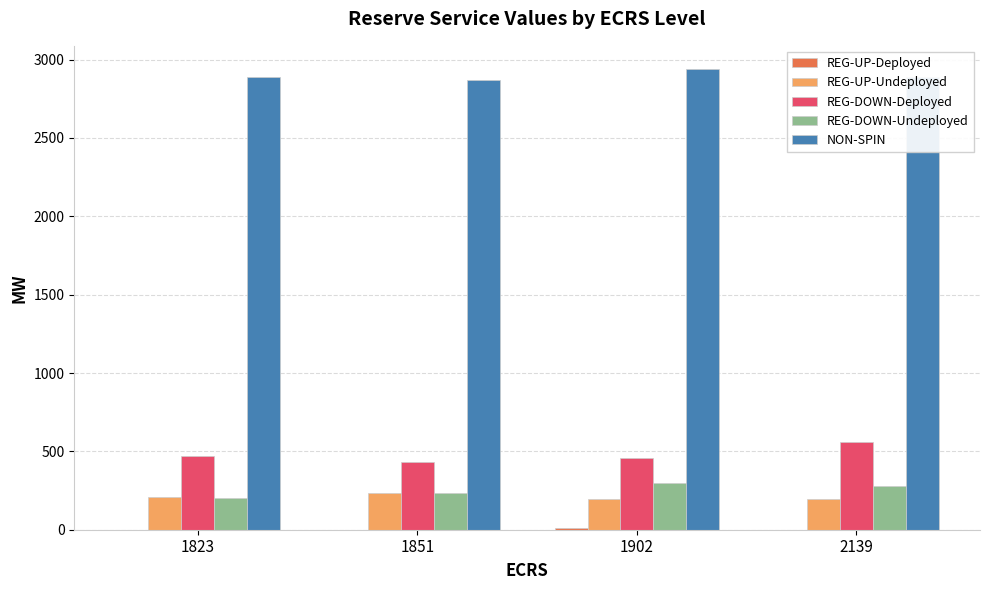

What is the total value across all series at 2139?

3925.0